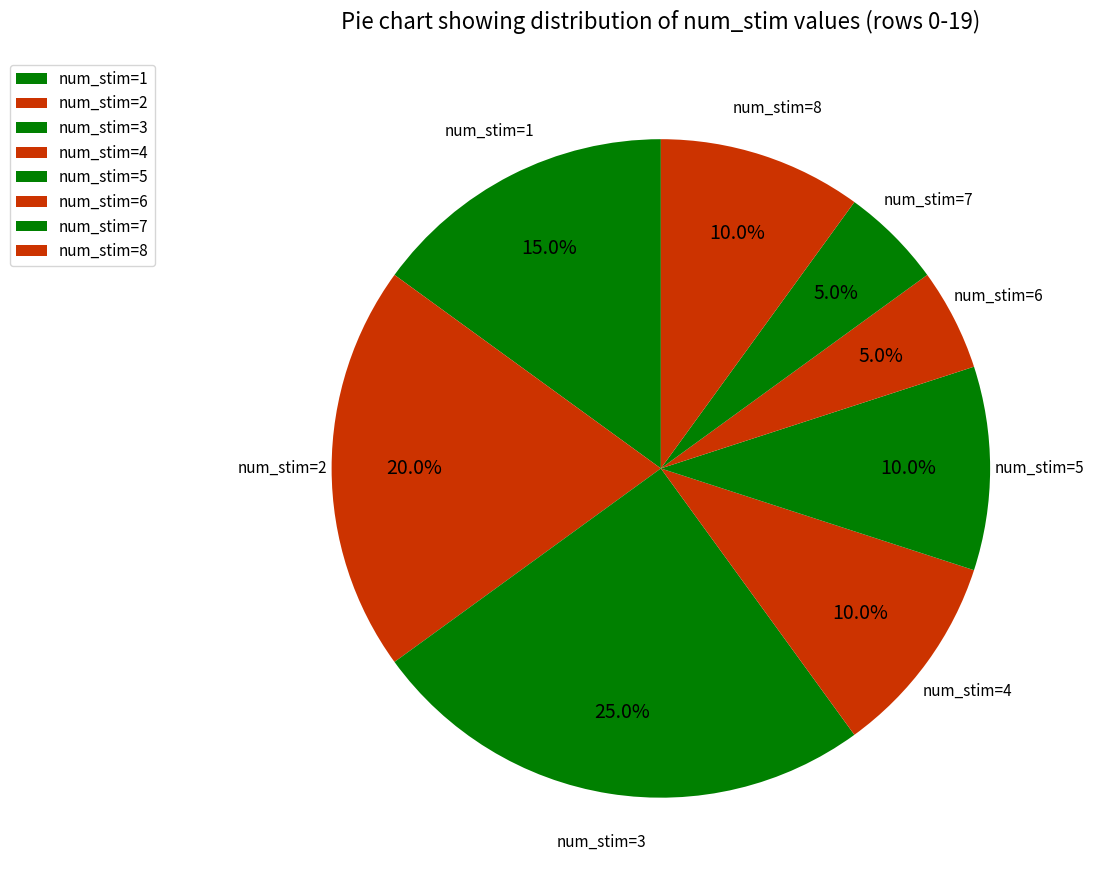

Do num_stim=7 and num_stim=3 together represent more than half of the pie?

No